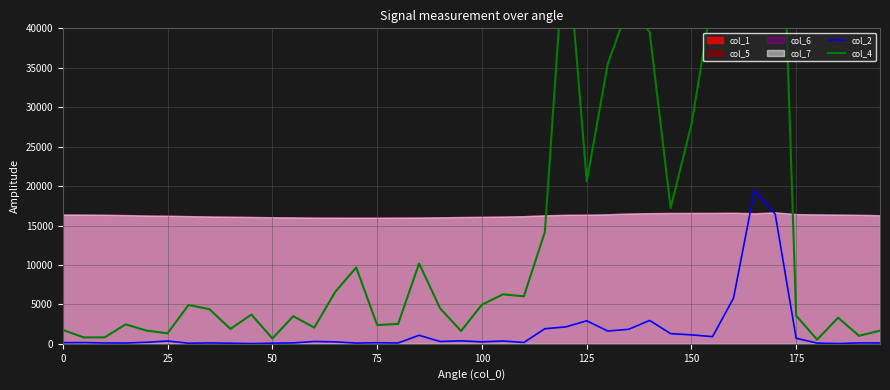

What is the highest value of the col_2 series?

19451.1